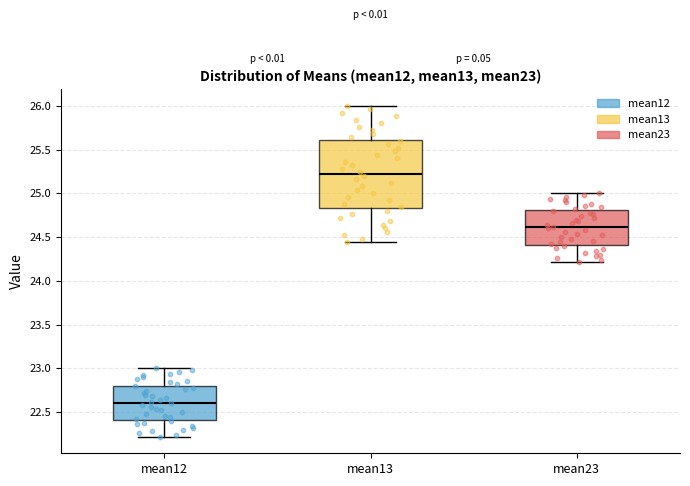

Reading left to right, transcribe this box plot: for each box, give where its median line is, the range the box spans, and where its two whiskers end, as read against the y-axis. The values are not printed on the chart, so give them approximately, as read against the axis.

mean12: median 22.60, box 22.40 to 22.80, whiskers 22.20 to 23.00
mean13: median 25.20, box 24.85 to 25.60, whiskers 24.45 to 26.00
mean23: median 24.60, box 24.40 to 24.80, whiskers 24.20 to 25.00